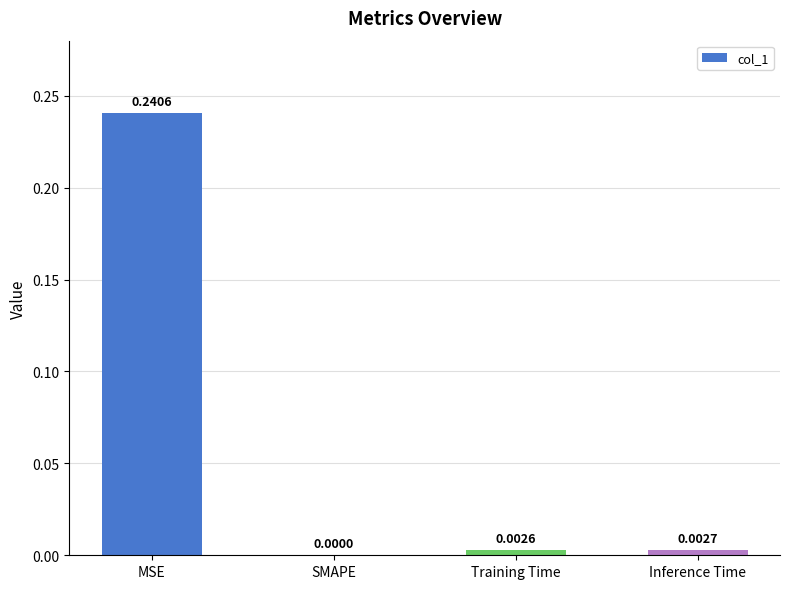

How many values exceed 0?

3